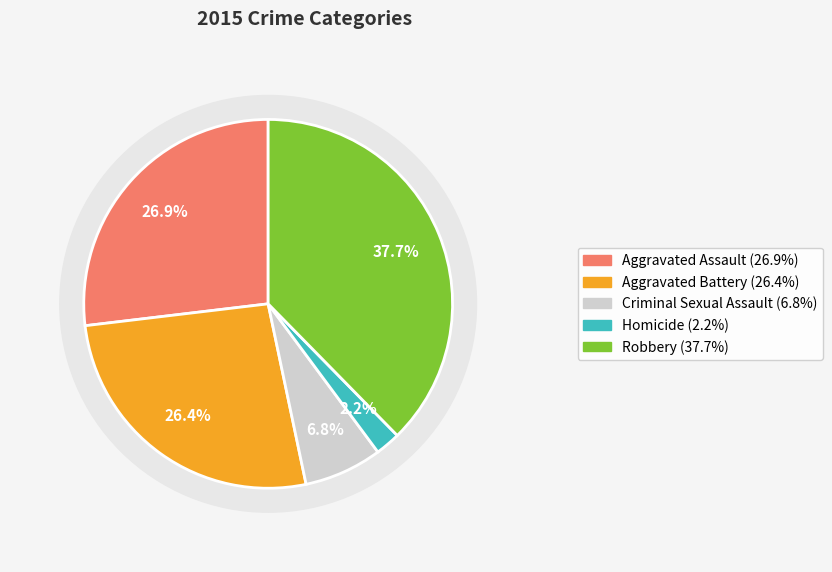

Combined, what portion of the pie is Criminal Sexual Assault and Aggravated Assault?

33.7%